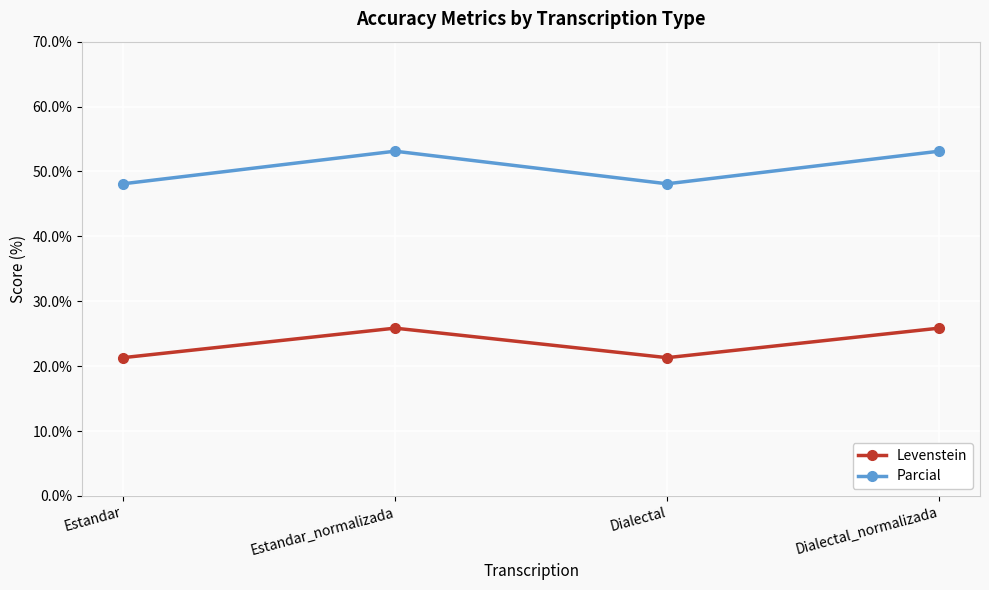

True or false: Levenstein and Parcial intersect in this chart.

False